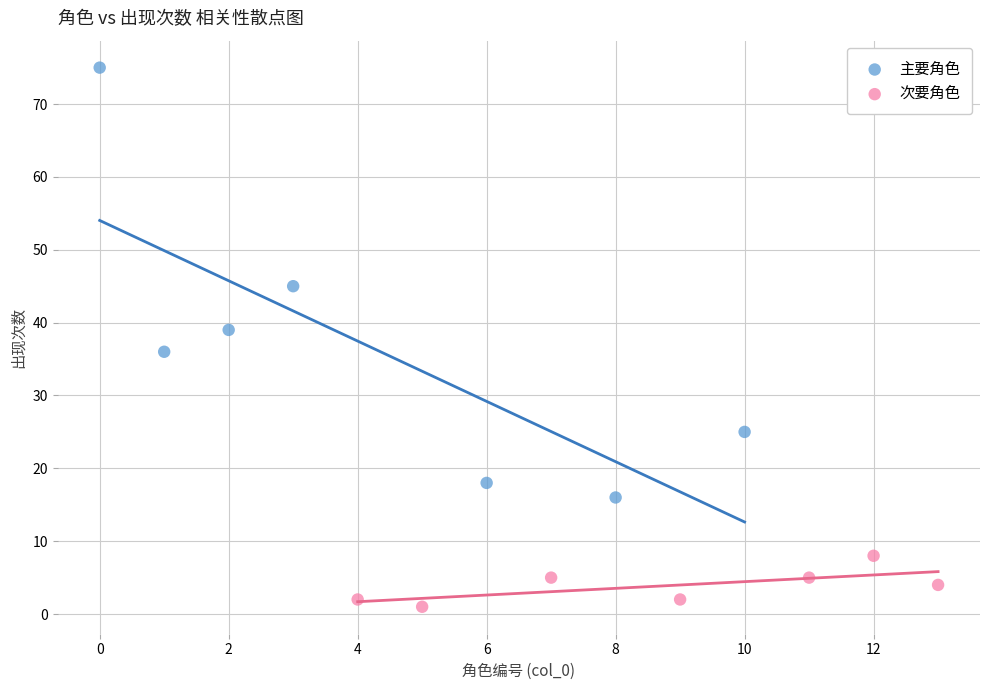

Which series has the widest spread of Y values?

主要角色